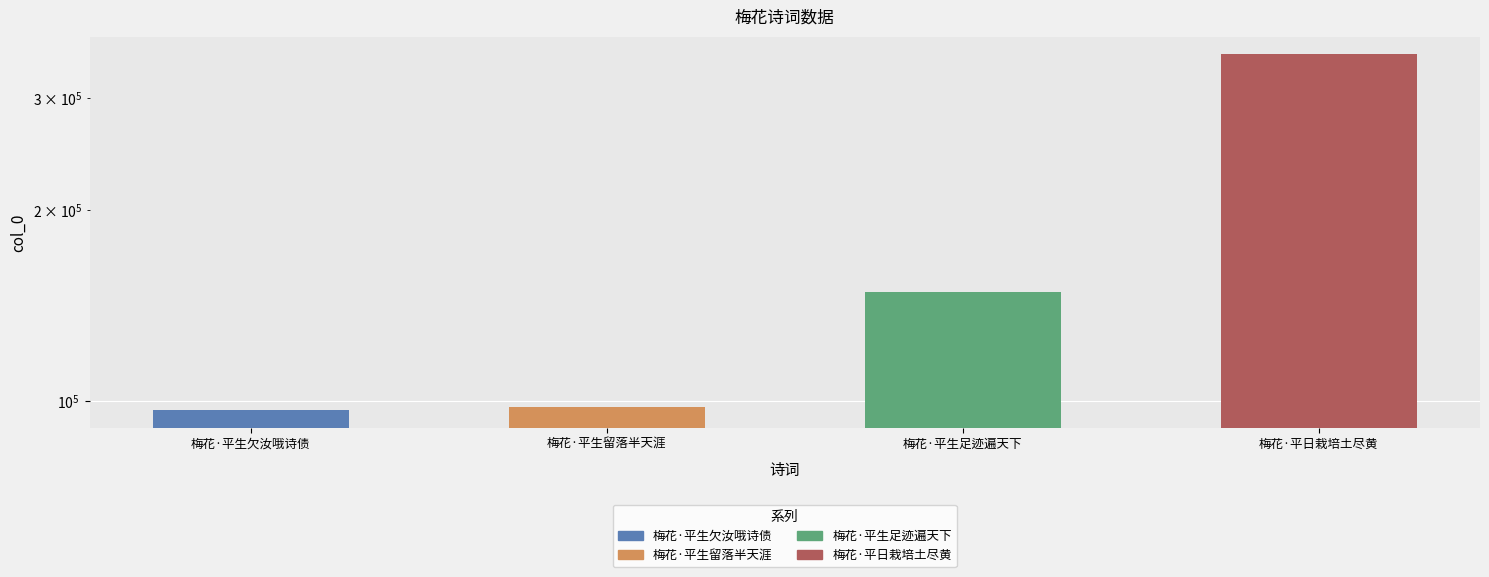

List the labels in order of value, largest first.

梅花·平日栽培土尽黄, 梅花·平生足迹遍天下, 梅花·平生留落半天涯, 梅花·平生欠汝哦诗债